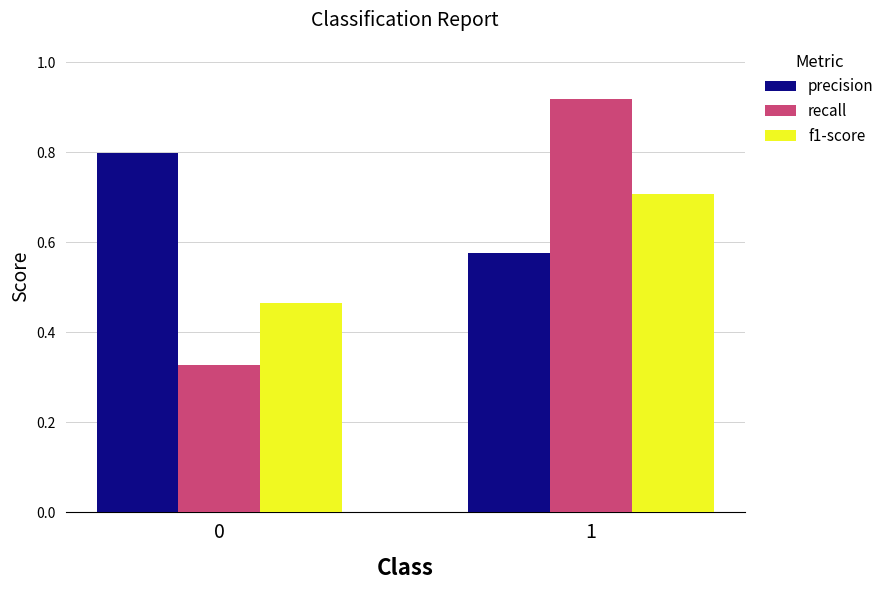

What is the sum of all recall values?

1.2